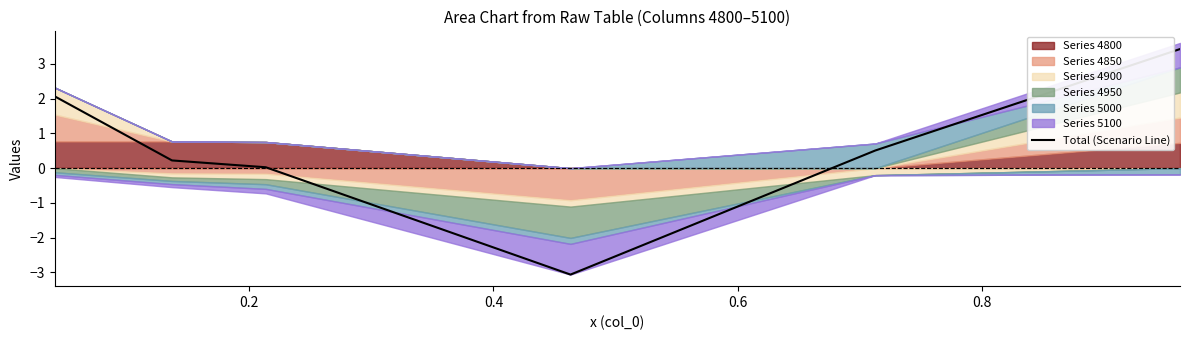

What is the minimum value shown in the chart?

-3.1